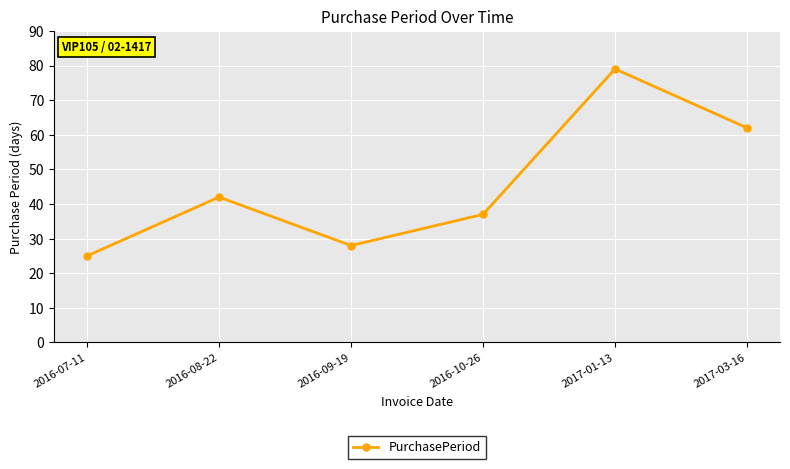

List the labels in order of value, largest first.

2017-01-13, 2017-03-16, 2016-08-22, 2016-10-26, 2016-09-19, 2016-07-11